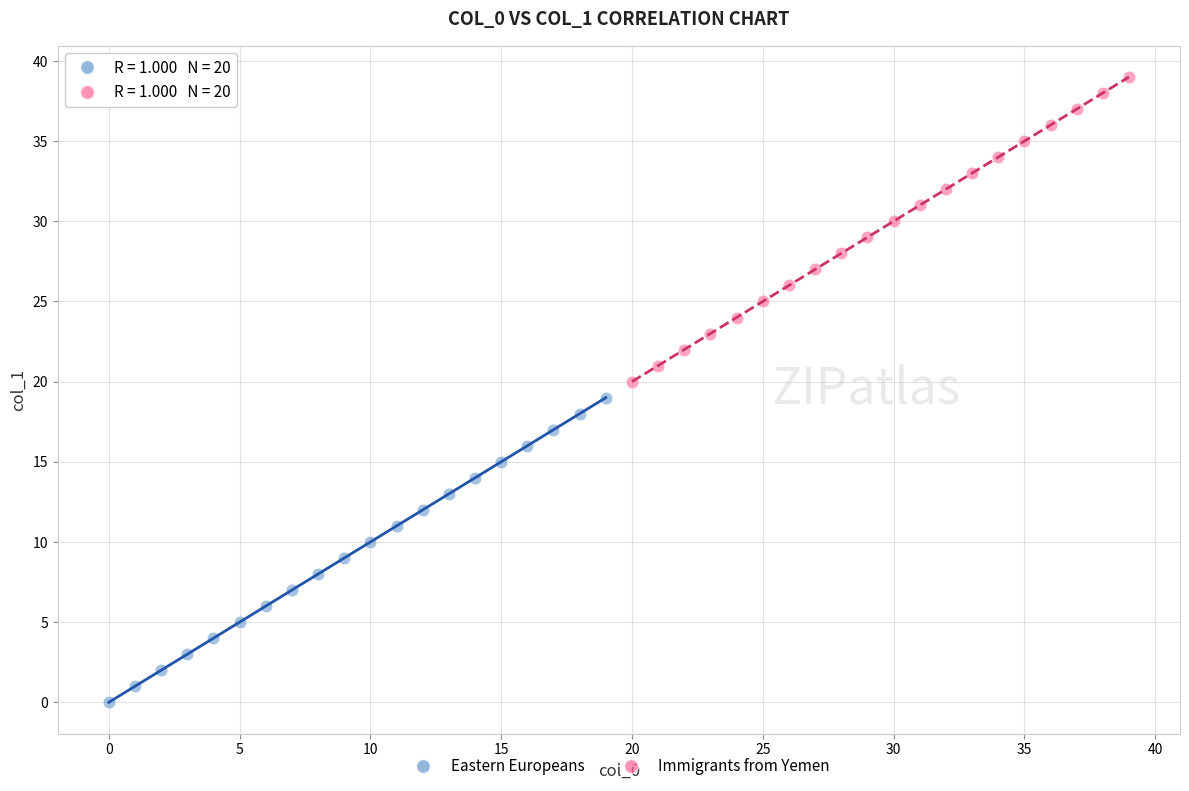

What are all the series names shown in the legend?

Eastern Europeans, Immigrants from Yemen